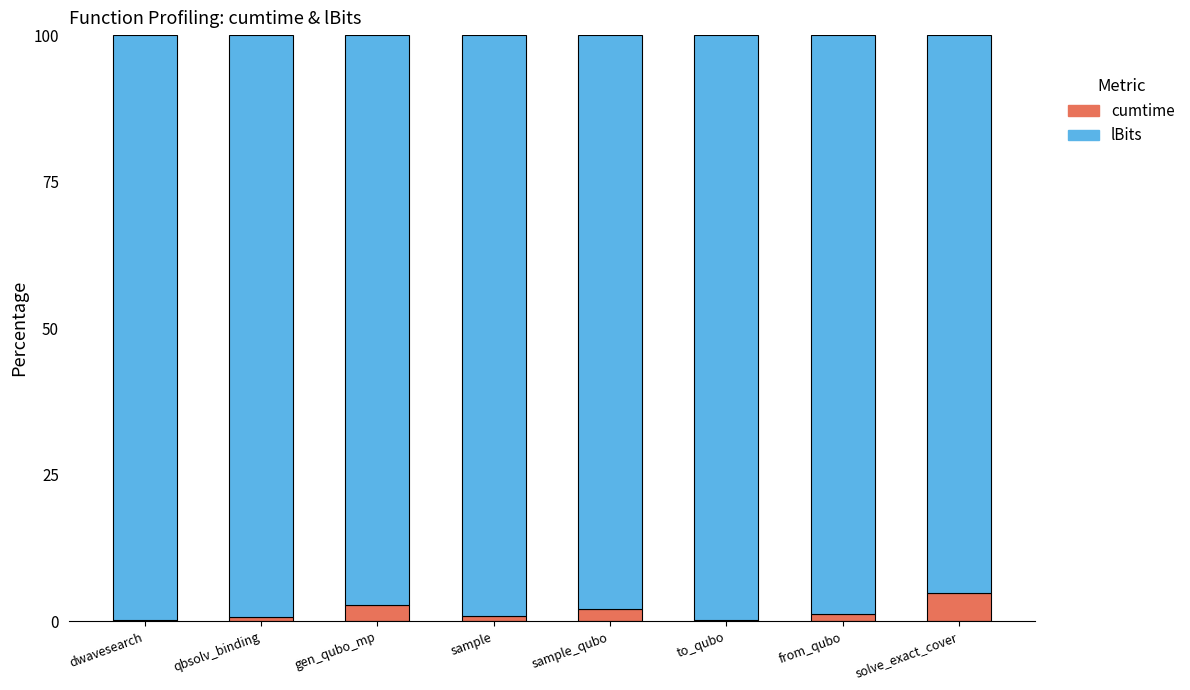

What value does the cumtime series have at solve_exact_cover?

4.7